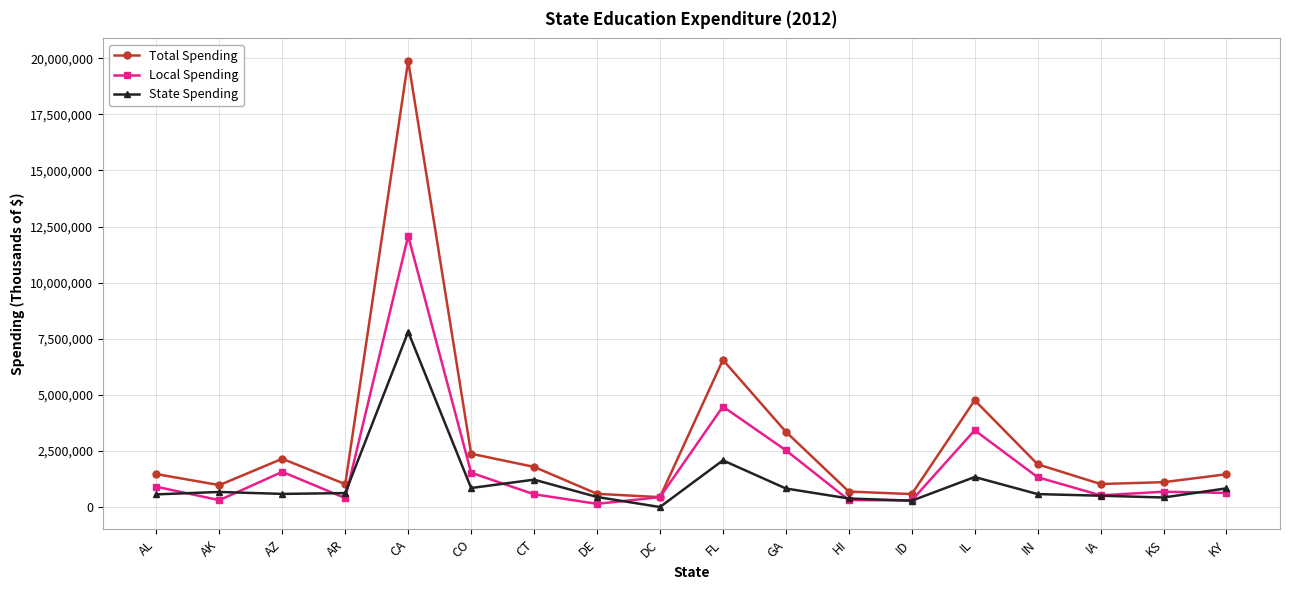

Which series has the widest spread of values?

Total Spending